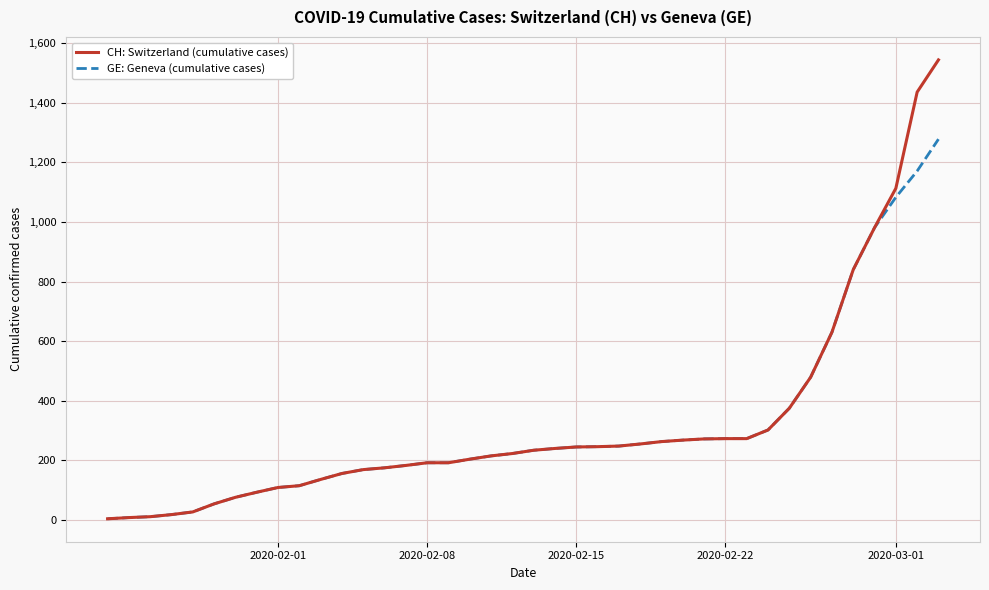

Which series has the largest range (max minus min)?

CH: Switzerland (cumulative cases)